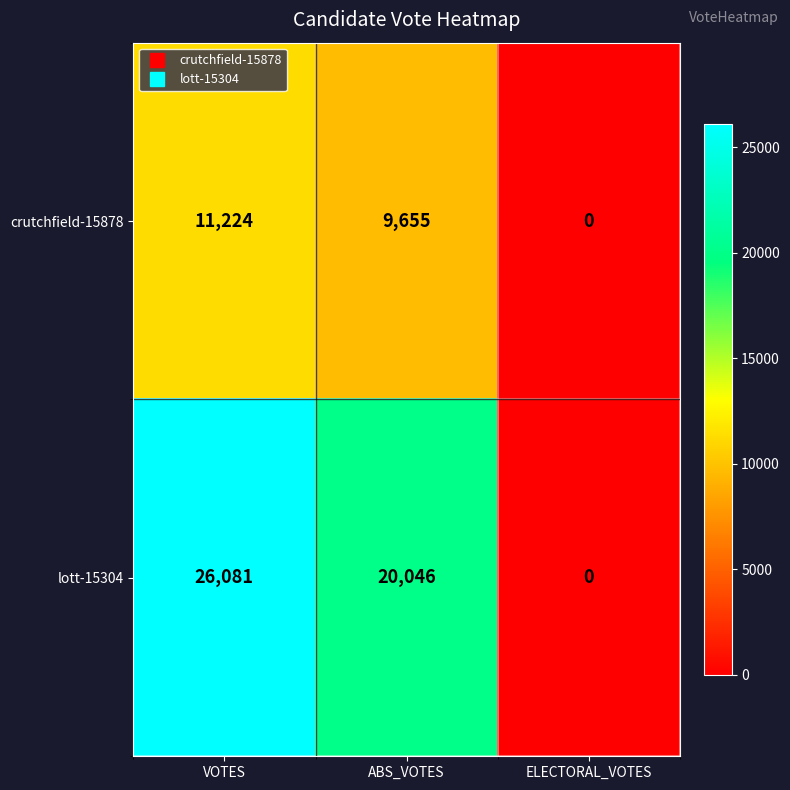

How many values in crutchfield-15878 are above zero?

2